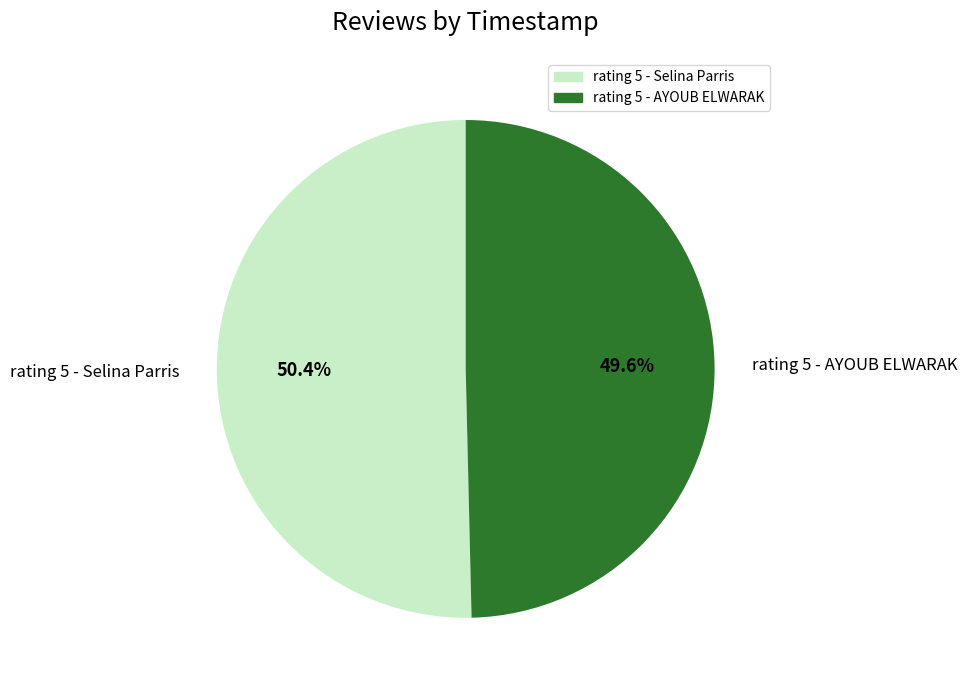

To the nearest percent, what is the difference between the largest and smallest slice percentages?

1%